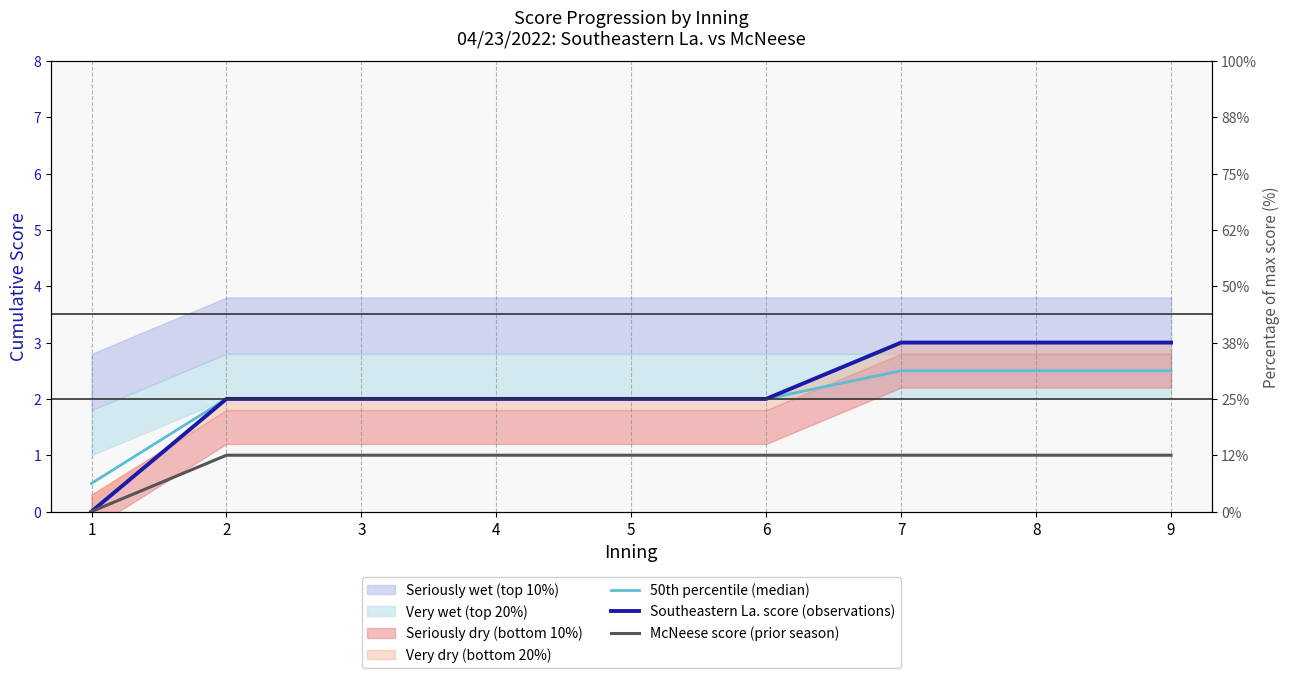

True or false: McNeese score (prior season) has more than 0 points higher than both neighbors.

False